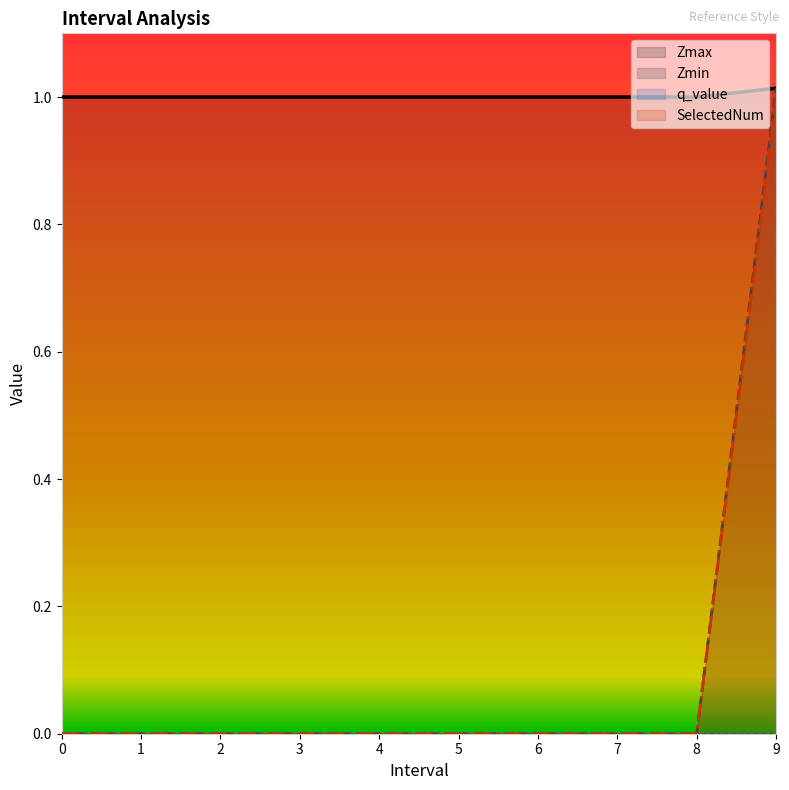

The value of Zmax at 3 is 1.0. True or false?

True